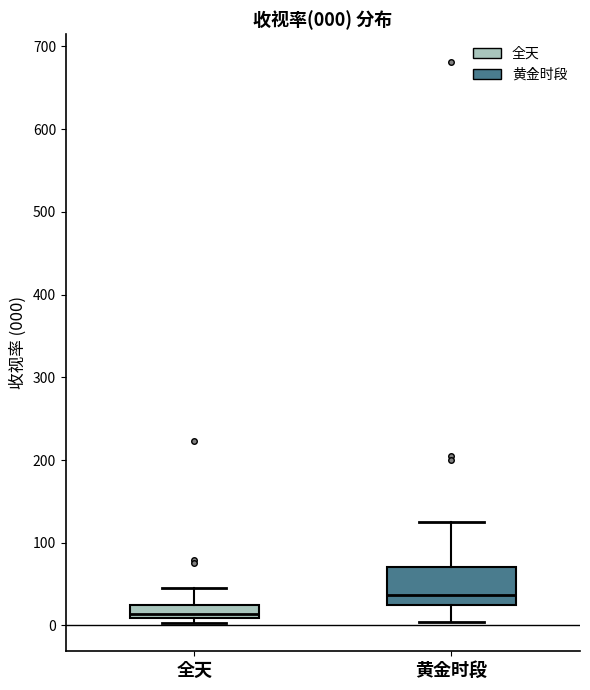

Which box has the lowest median line?

全天